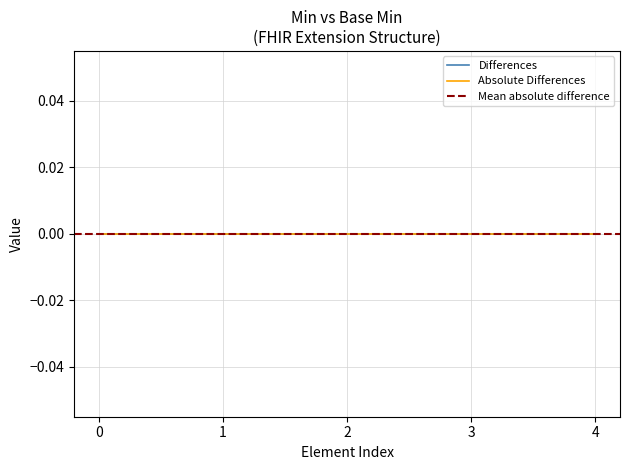

Does the chart display data point markers on the line(s)?

No